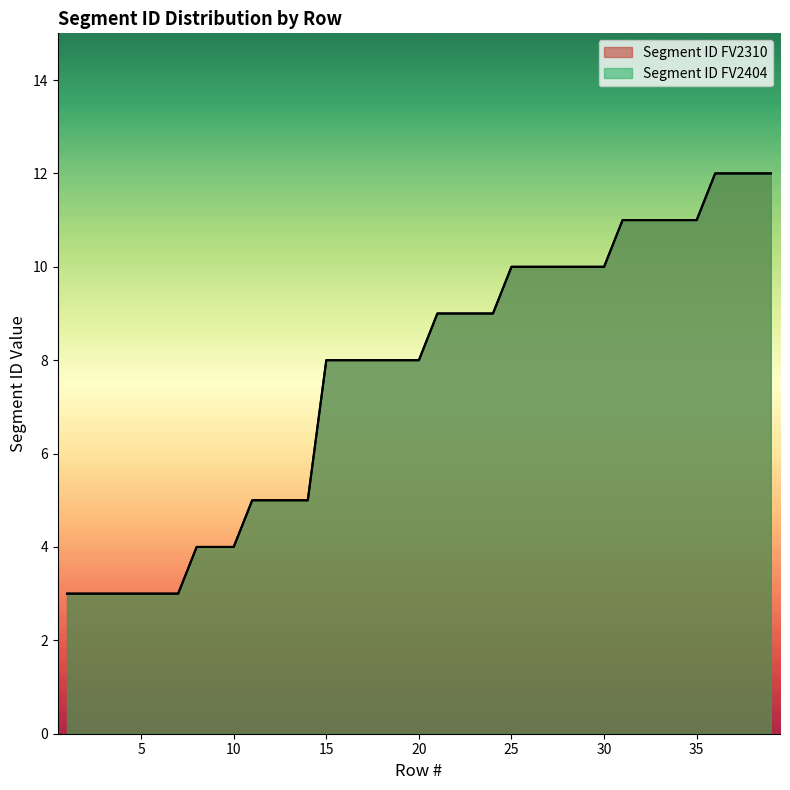

How many values in the Segment ID FV2310 series are below 8?

14